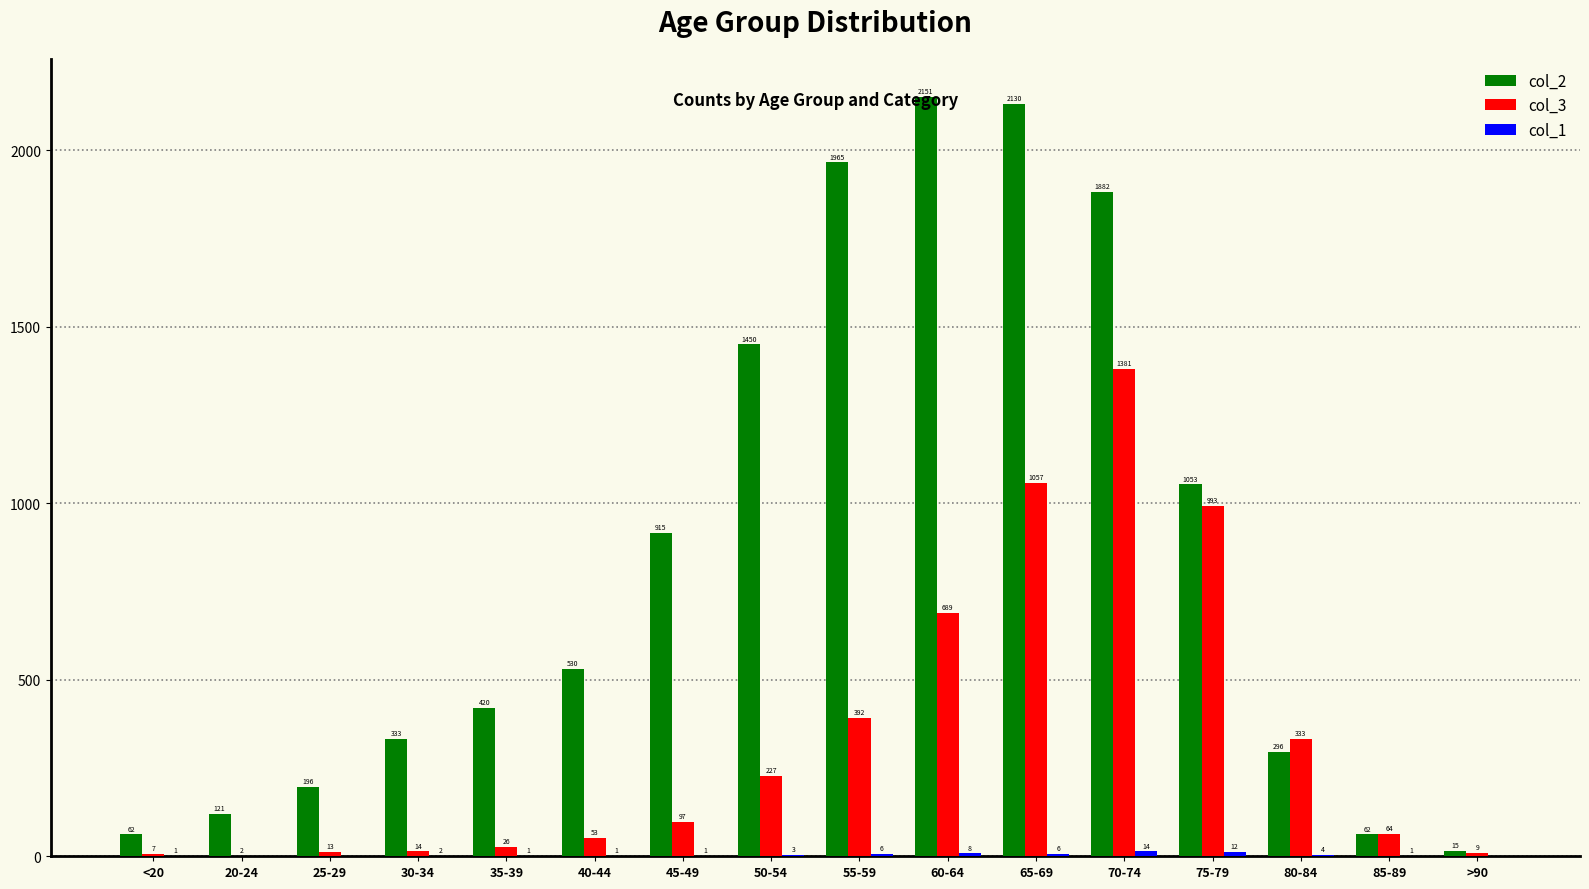

What is the sum of all col_2 values?

13581